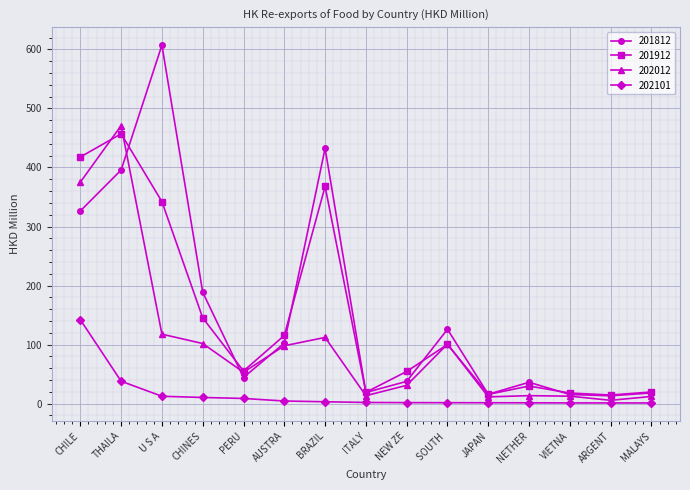

At how many categories does at least one series exceed 67?

7